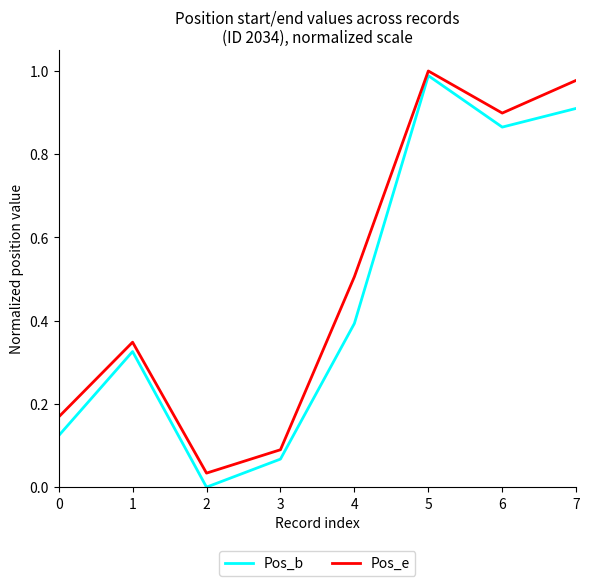

What is the difference between the second highest and second lowest values in the Pos_b series?

0.8